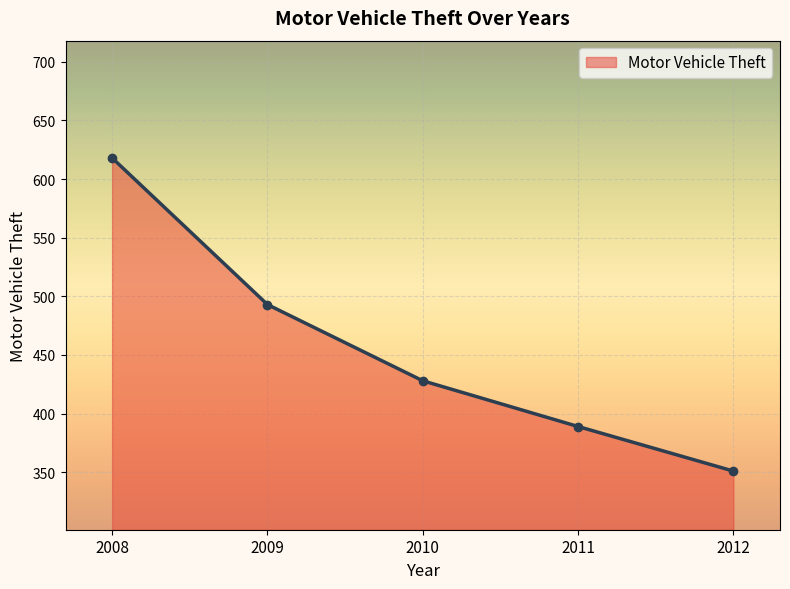

Reading left to right, what are all the values shown in this chart?

618	493	428	389	351